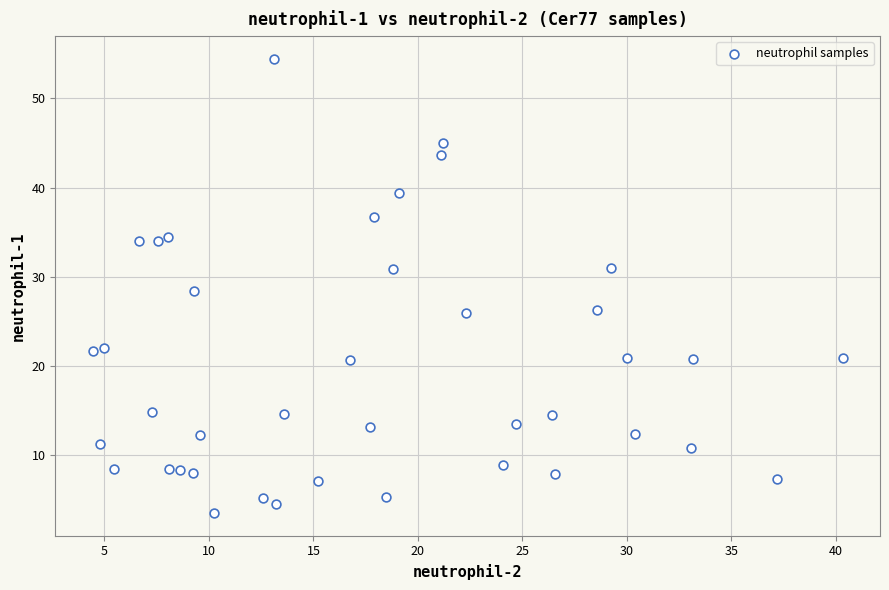

What is the range of X values (max minus min)?

35.9